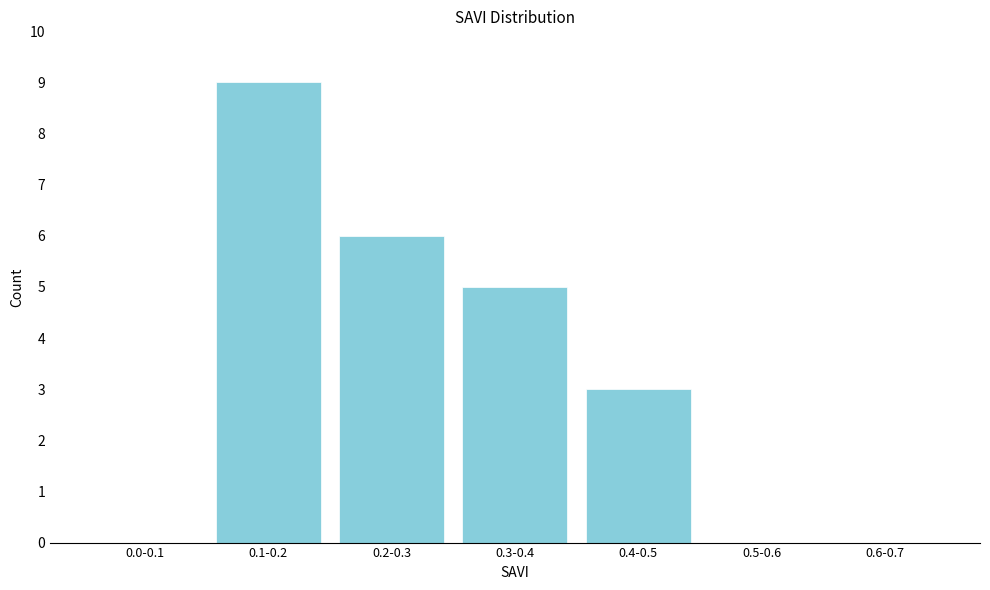

Reading right to left, what are all the values shown in this chart?

0.6-0.7=0	0.5-0.6=0	0.4-0.5=3	0.3-0.4=5	0.2-0.3=6	0.1-0.2=9	0.0-0.1=0